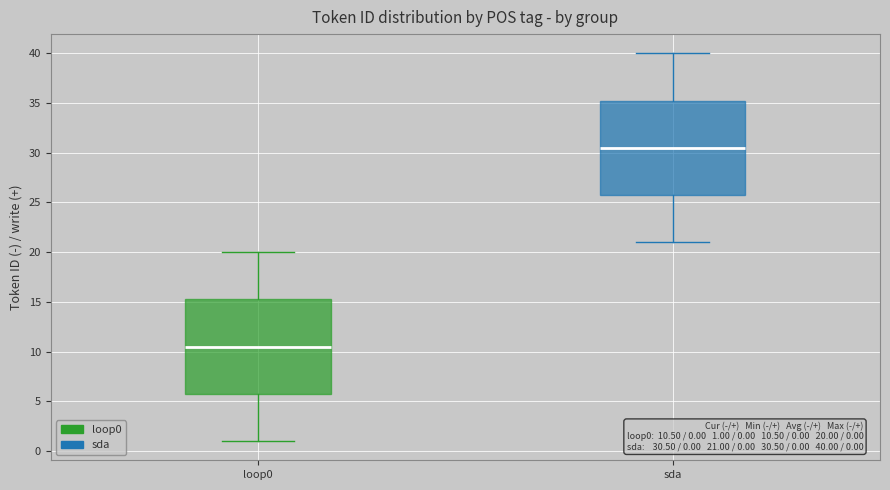

Which box has the highest median line?

sda